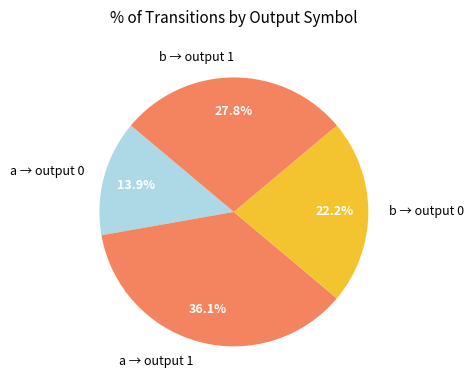

How much of the chart is everything except a → output 1?

63.9%